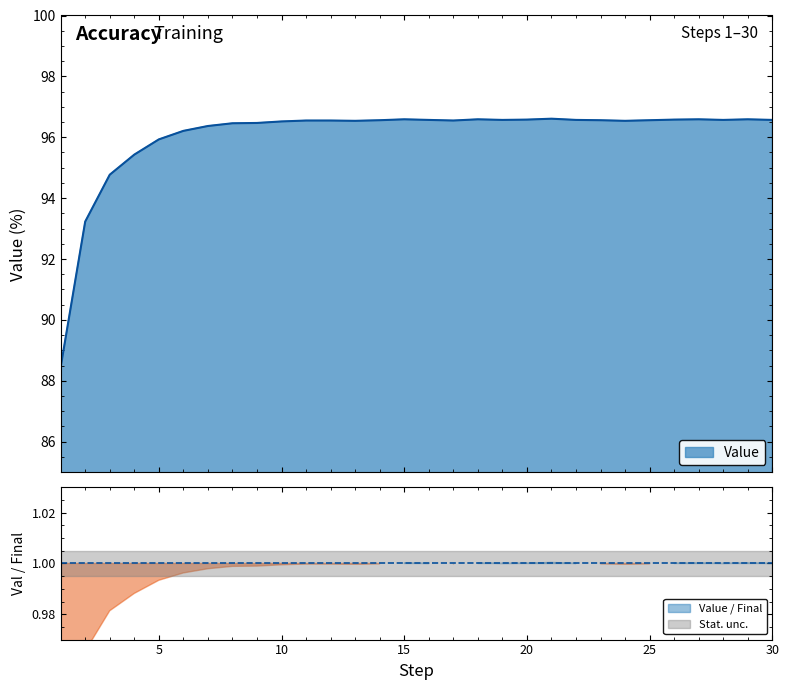

Between 7 and 4, which is larger?

7